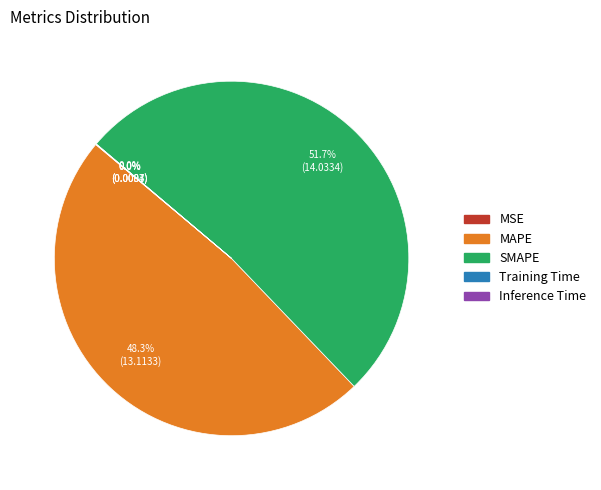

To the nearest percent, what is the average slice percentage?

20%